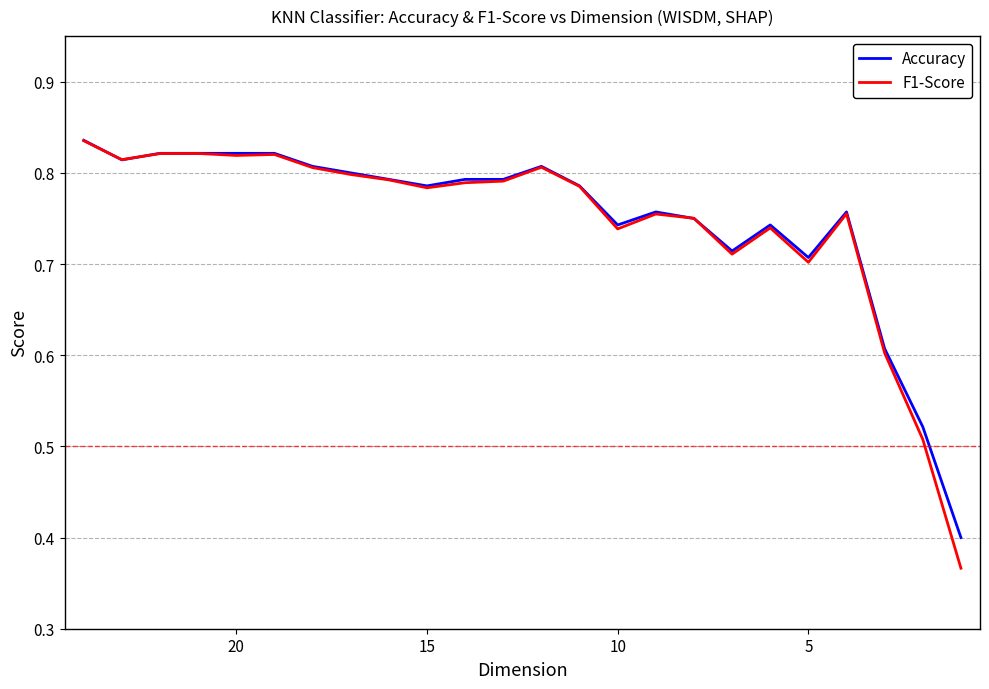

True or false: F1-Score has a value of 1.2 at 15.

False